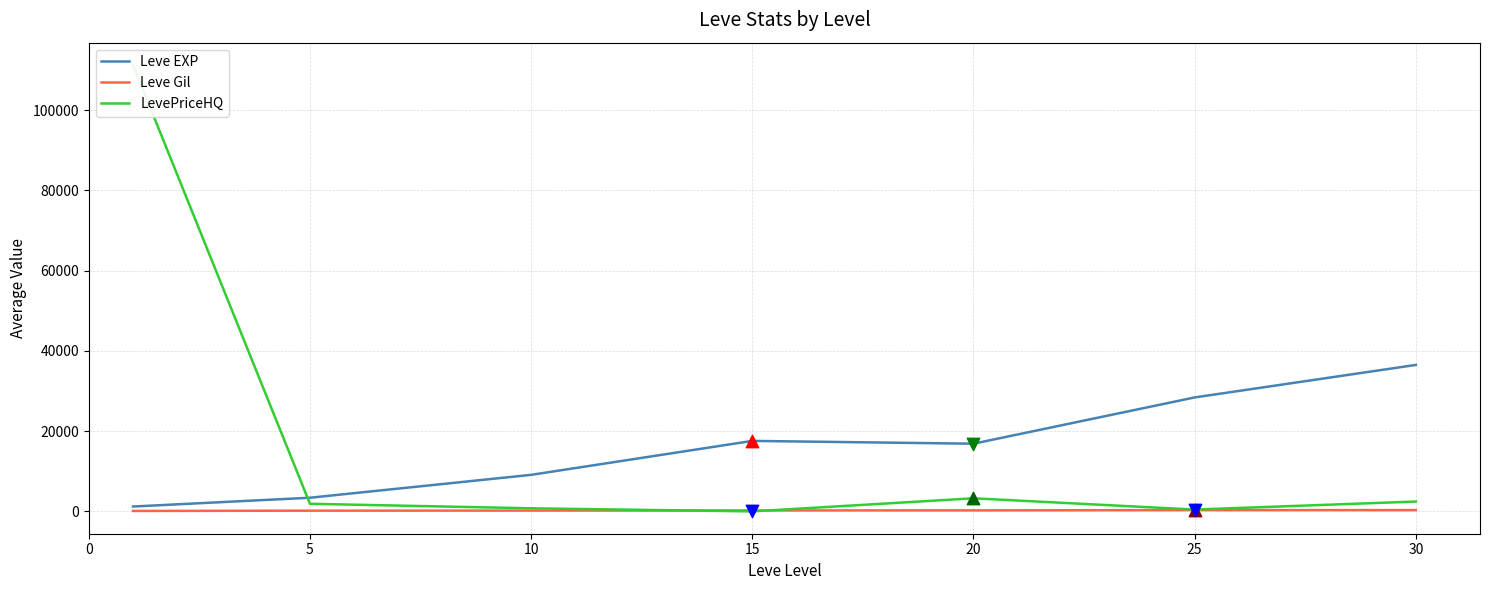

At how many categories does at least one series exceed 80245?

1